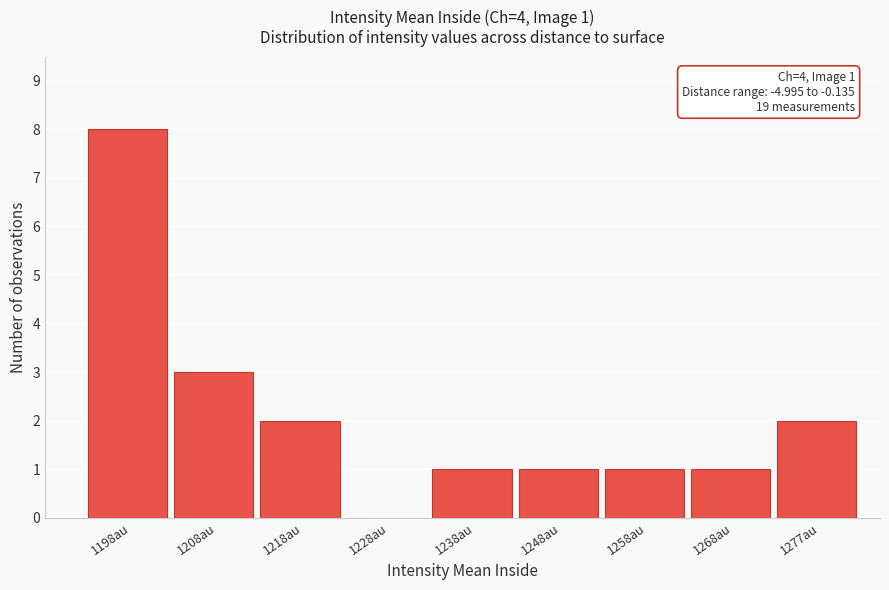

Reading left to right, what are all the values shown in this chart?

1198au=8	1208au=3	1218au=2	1228au=0	1238au=1	1248au=1	1258au=1	1268au=1	1277au=2